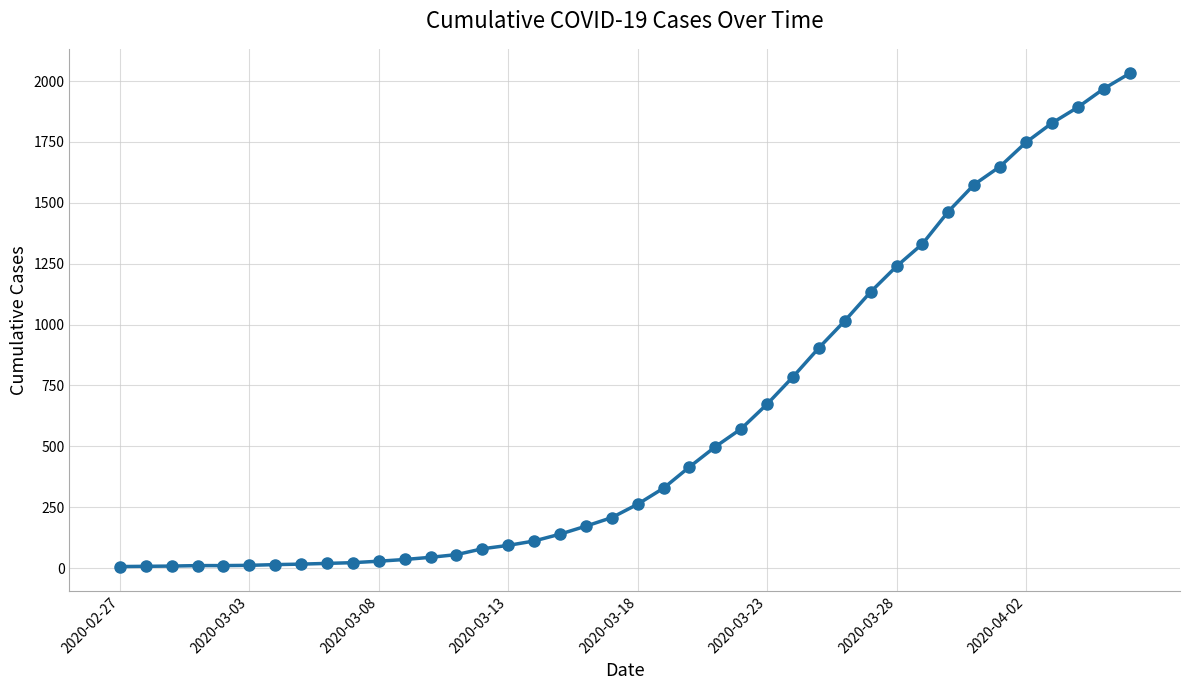

What is the sum of all values?

24396